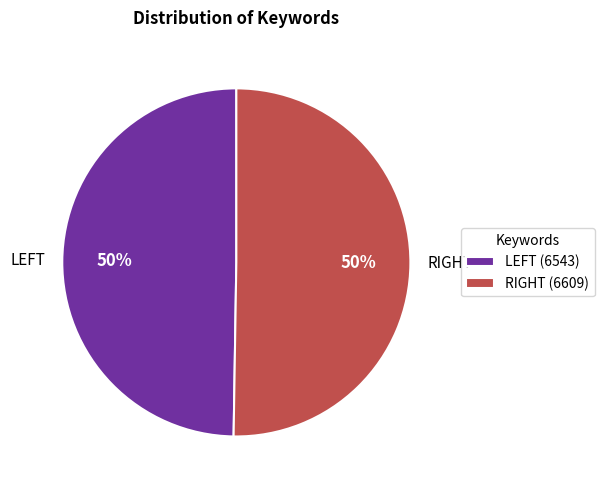

Count the number of slices in the pie.

2